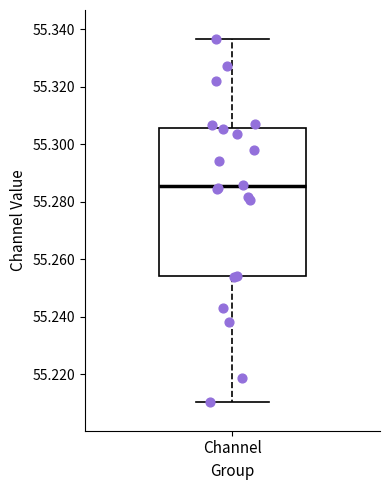

Transcribe this box plot: give where the median line is, the range the box spans, and where the two whiskers end, as read against the y-axis. The values are not printed on the chart, so give them approximately, as read against the axis.

median 55.286, box 55.254 to 55.306, whiskers 55.210 to 55.336